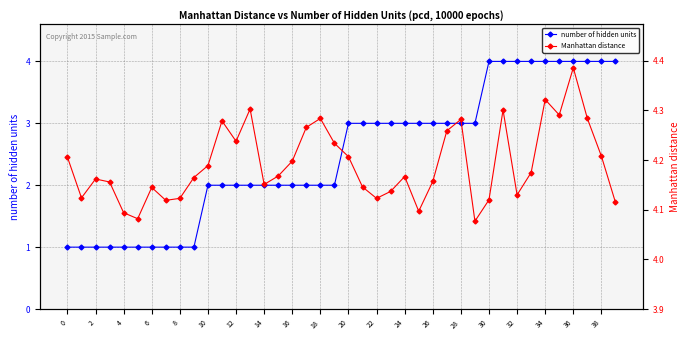

True or false: number of hidden units has a value of 2 at 32.

False